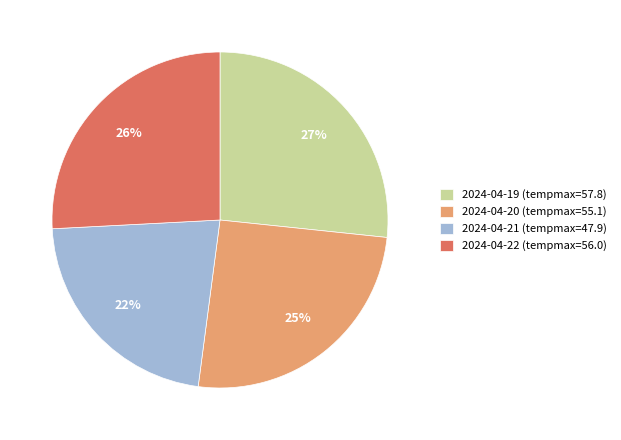

Does 2024-04-21 account for over 50% of the chart?

No